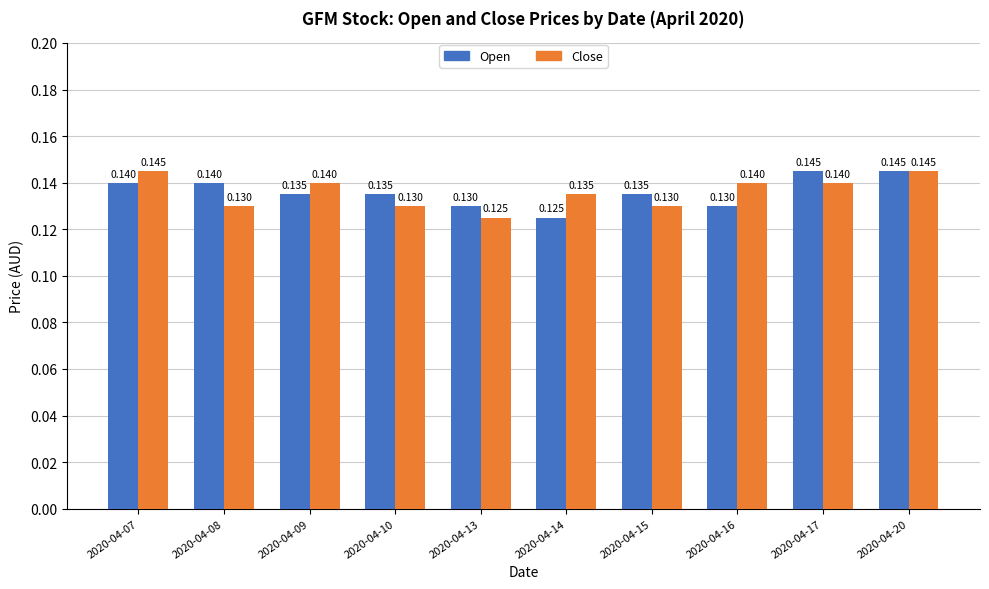

Between 2020-04-13 and 2020-04-16, which series saw the biggest shift?

Close